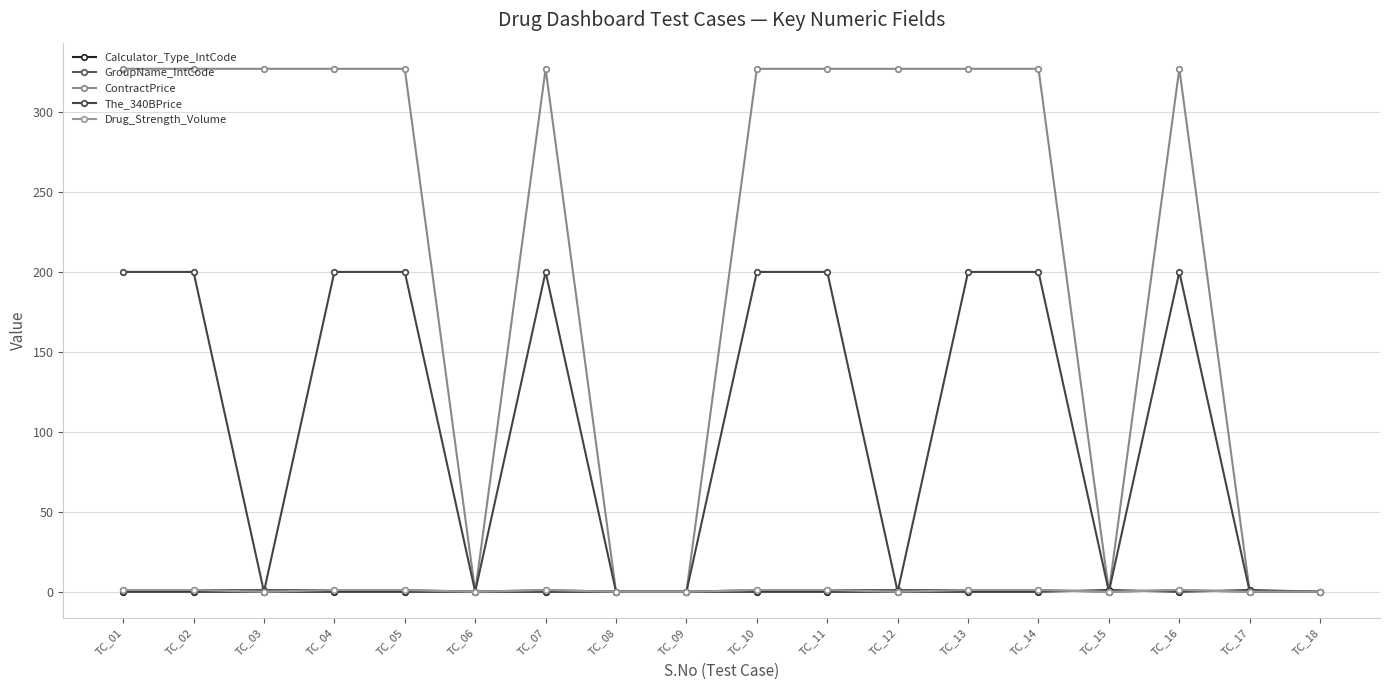

How many distinct data groups are displayed?

5